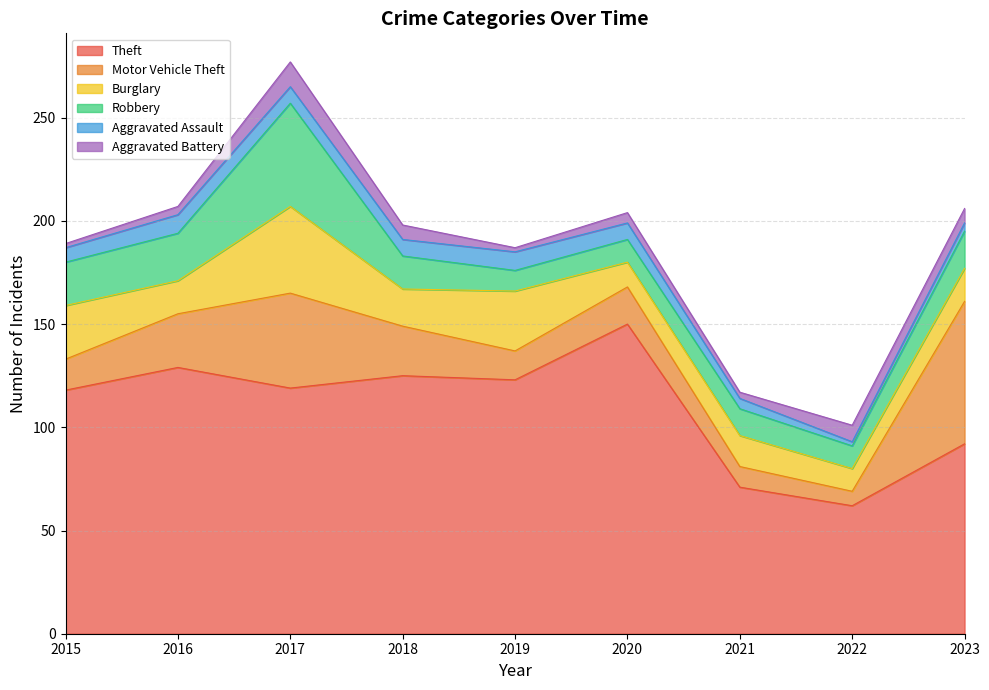

Where is the first local maximum for Motor Vehicle Theft?

2017